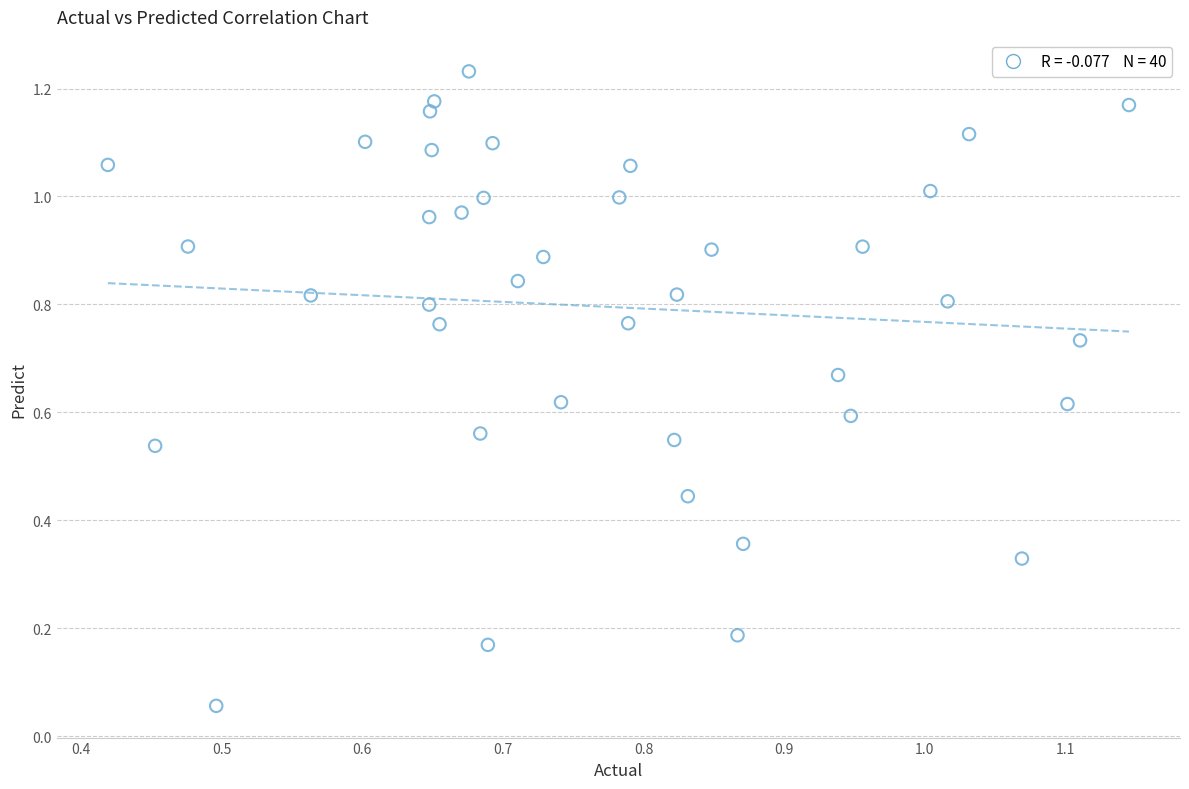

How many data points are displayed?

40